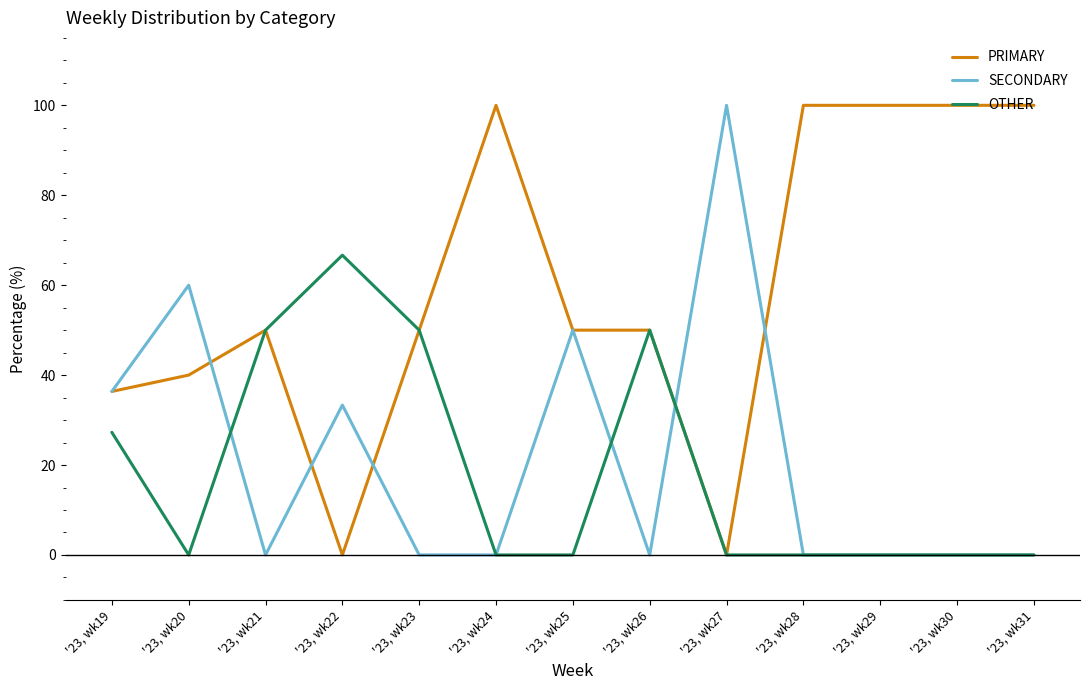

At which label does OTHER reach its peak?

'23, wk22